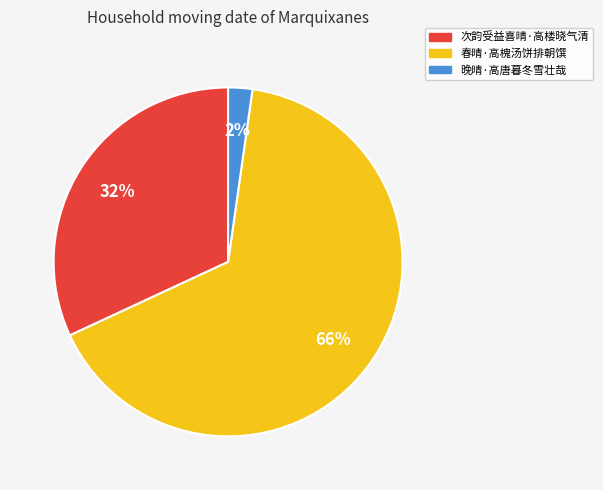

Count the number of slices in the pie.

3